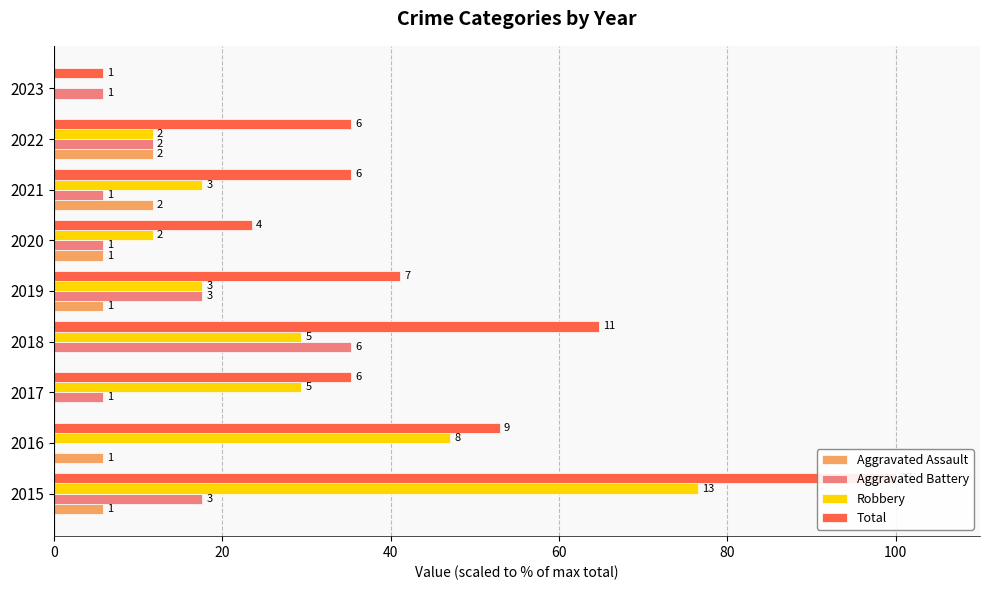

At how many categories does at least one series exceed 75?

1